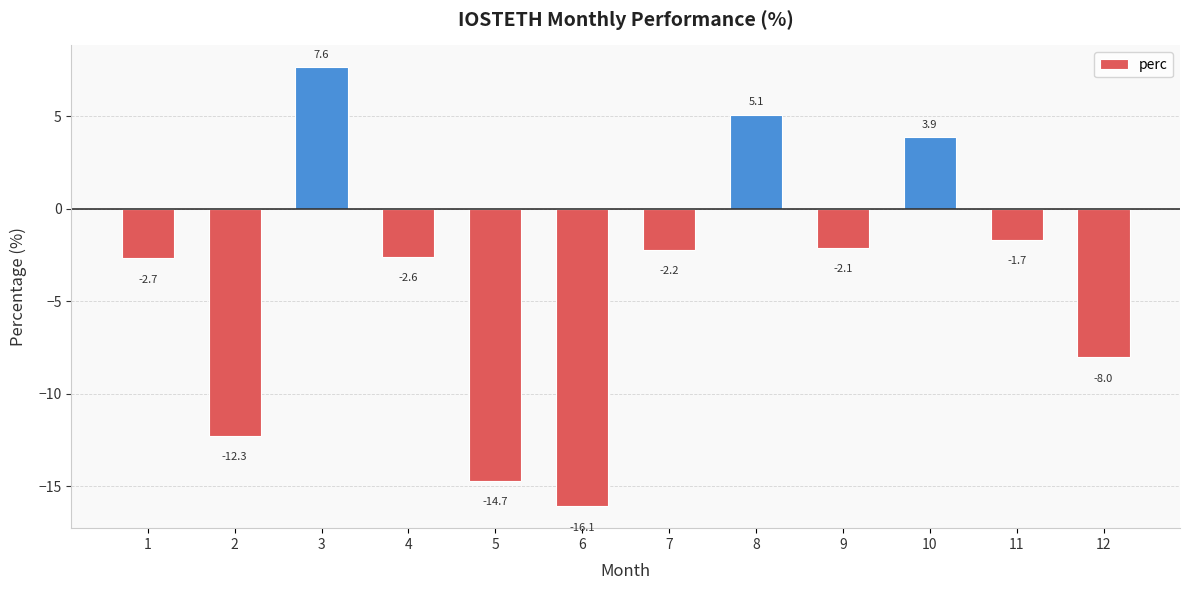

The chart shows a value of -22.4 at 5. True or false?

False